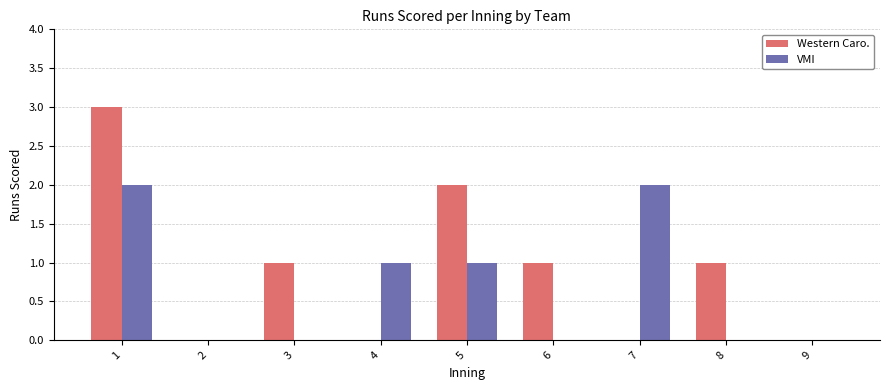

Which series has the largest total across all categories?

Western Caro.